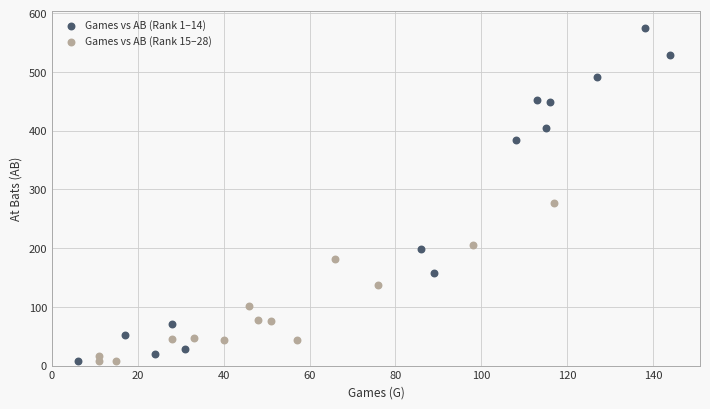

Which series contains the highest Y value?

Games vs AB (Rank 1–14)